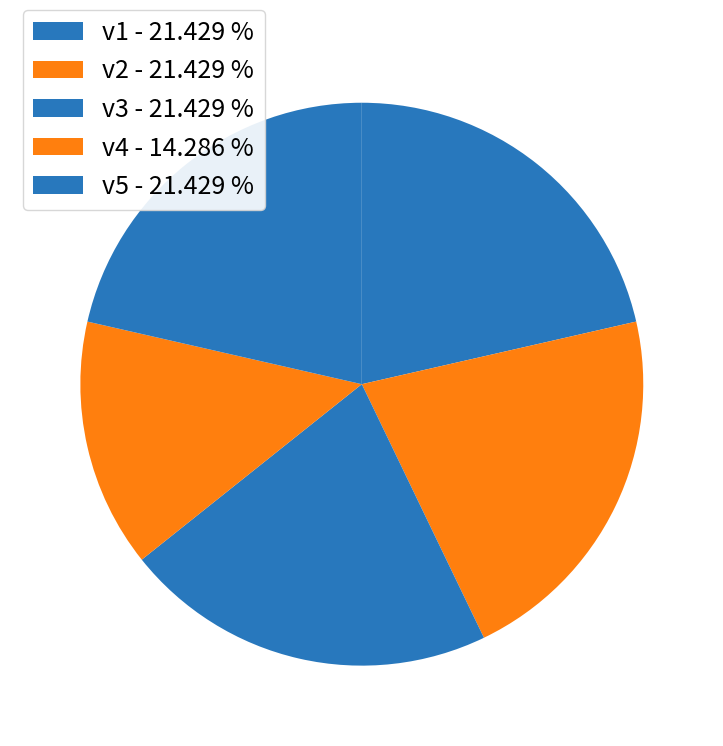

How many segments does this pie chart have?

5